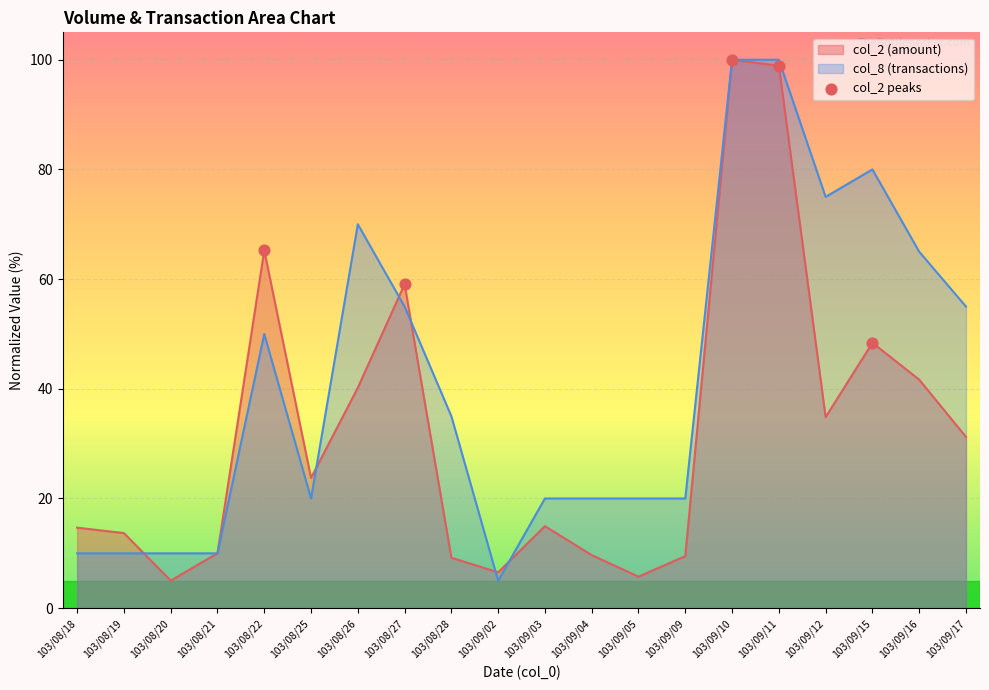

Which series reaches the maximum Y coordinate?

col_2